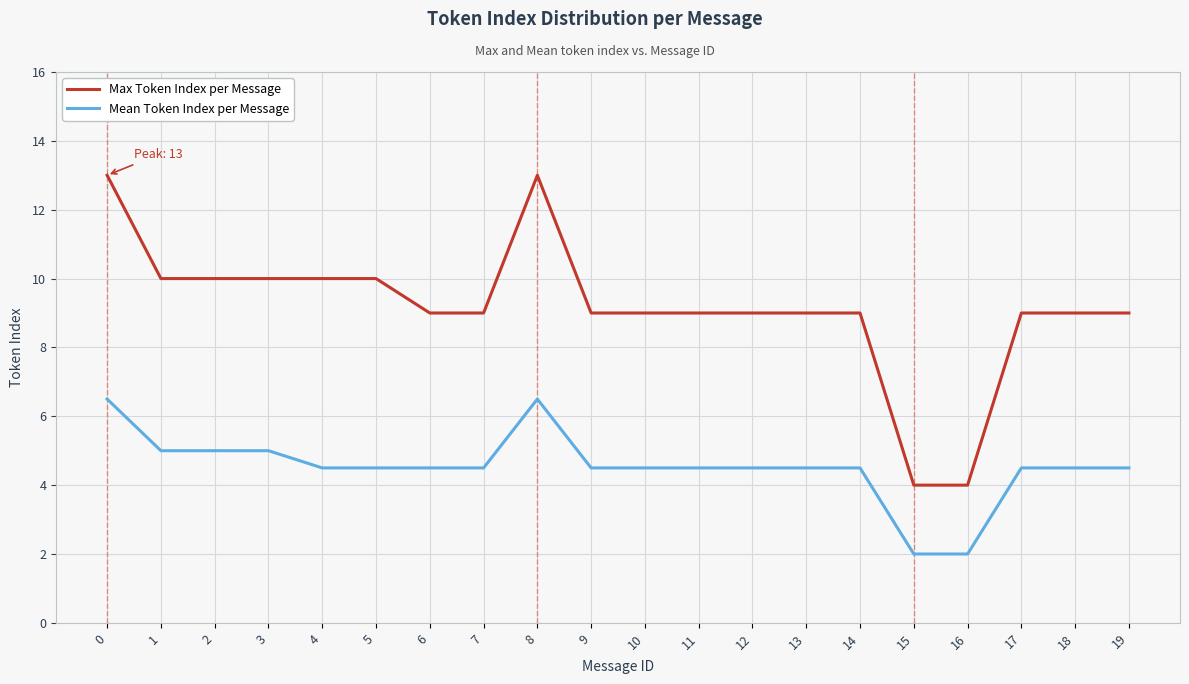

What are all the series names shown in the legend?

Max Token Index per Message, Mean Token Index per Message